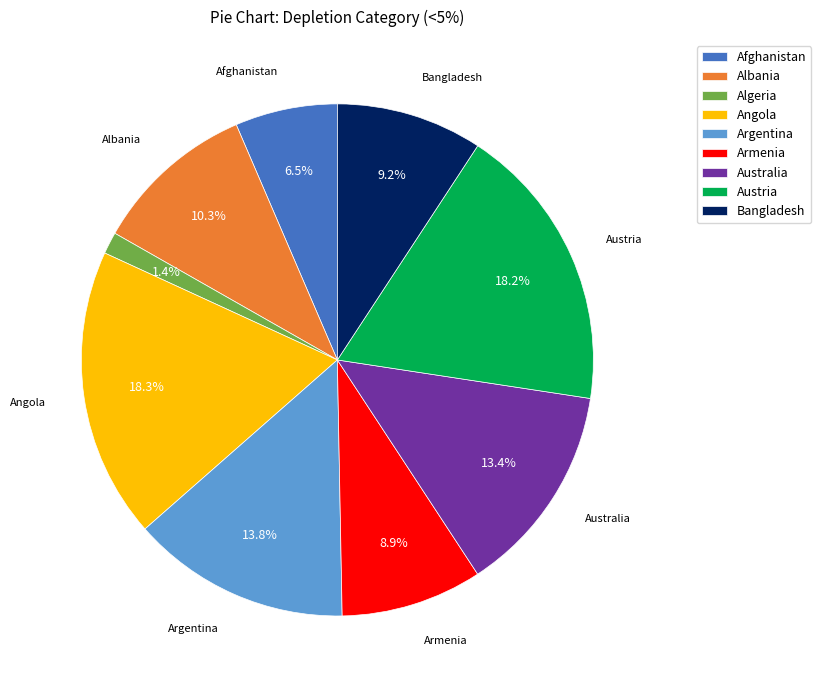

To the nearest percent, what percentage of the pie is Bangladesh?

9%